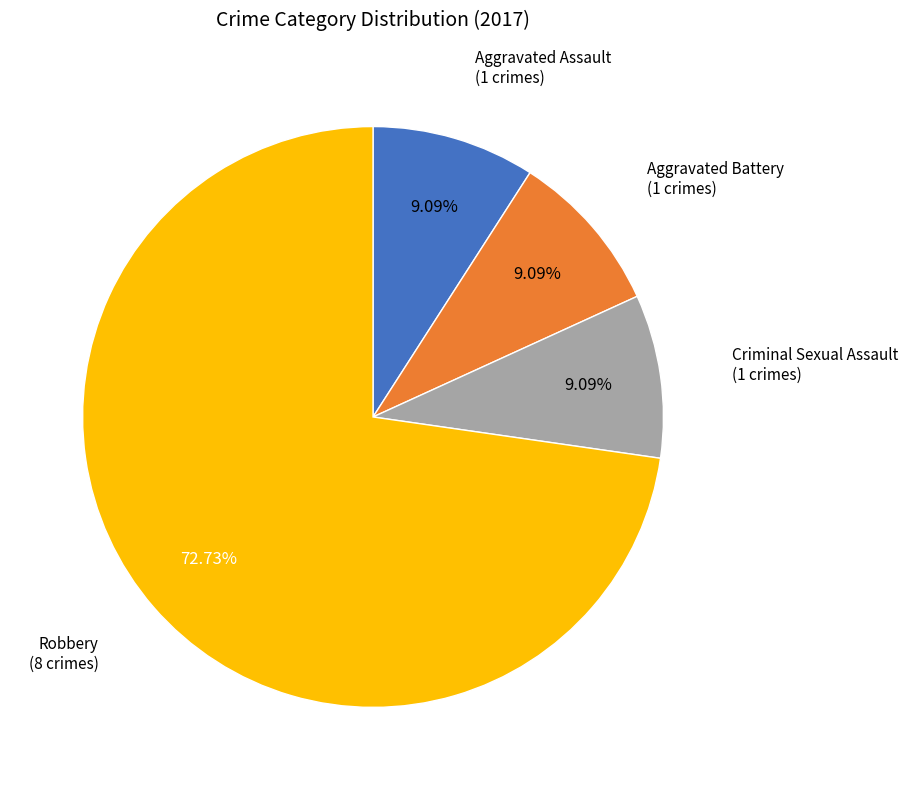

Is there any slice that represents more than half of the pie?

Yes